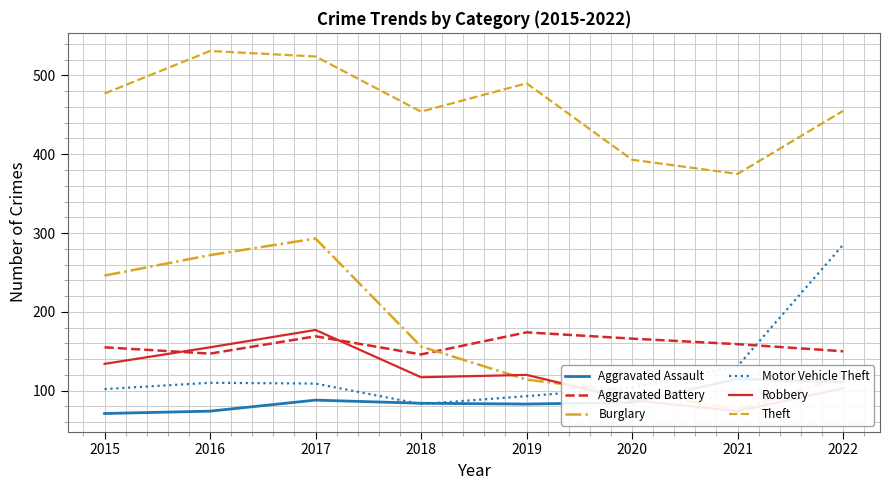

True or false: Theft has a value of 765 at 2018.

False